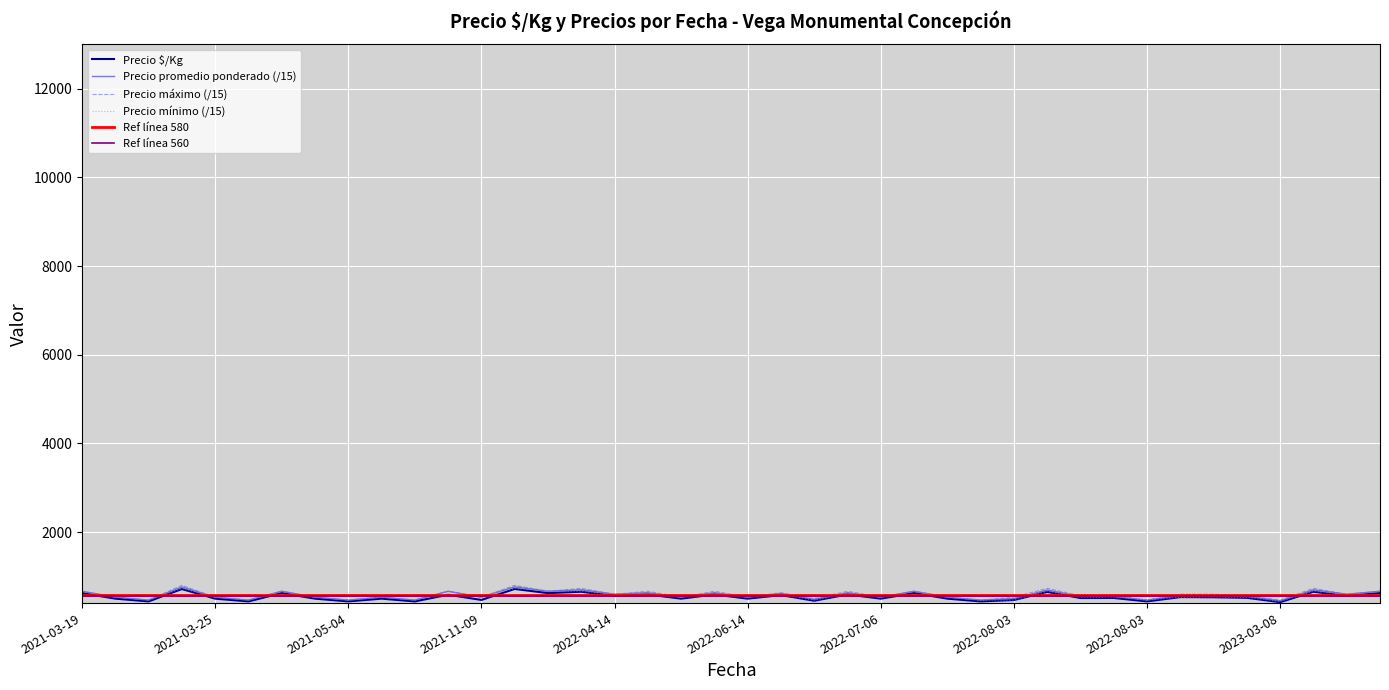

What is the smallest value displayed?

421.0